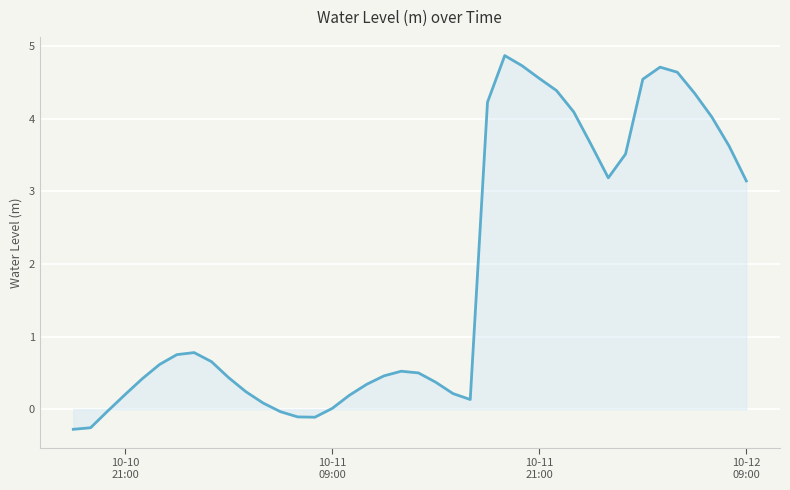

What is the difference between the maximum and minimum values?

5.1